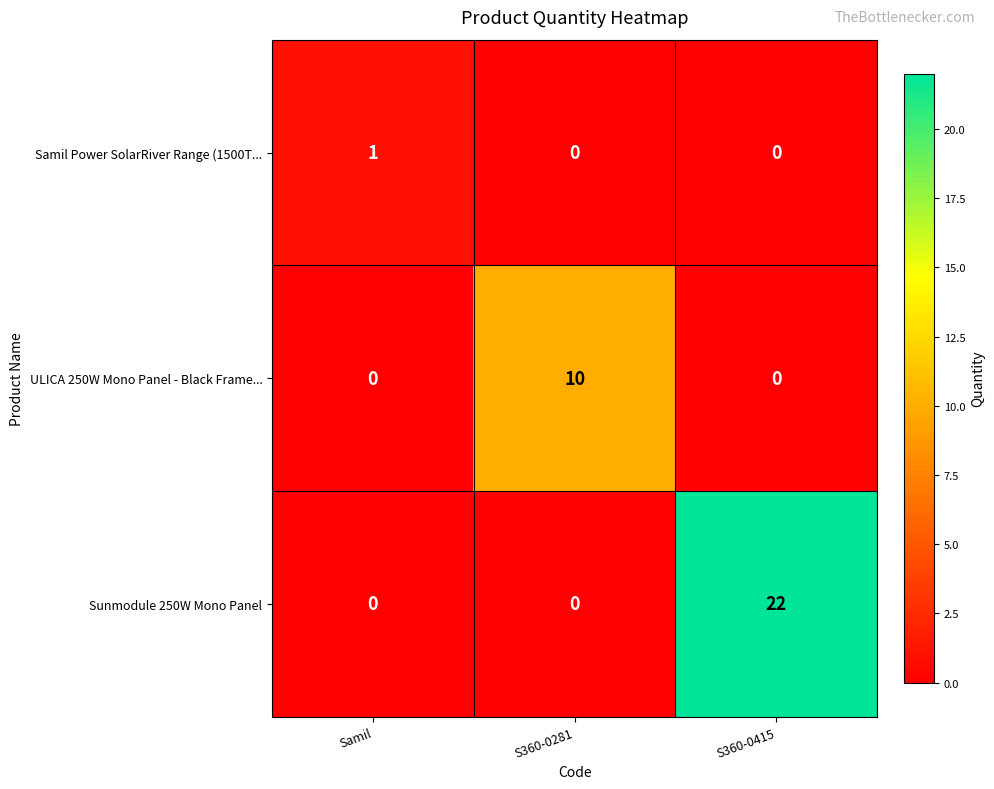

The value of Sunmodule 250W Mono Panel at S360-0415 is 32. True or false?

False